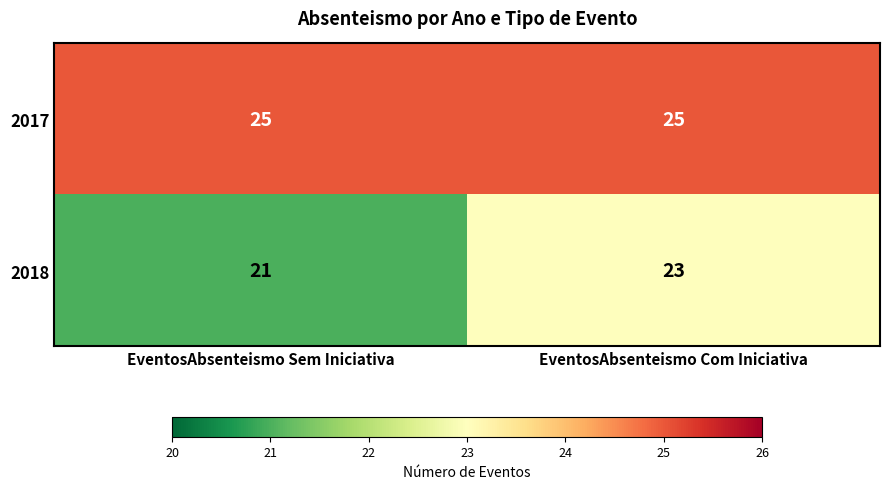

Between EventosAbsenteismo Sem Iniciativa and EventosAbsenteismo Com Iniciativa, which series saw the biggest shift?

2018